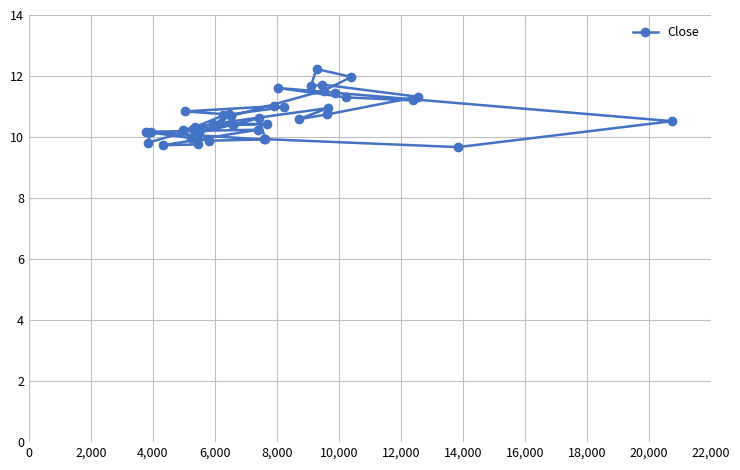

What is the maximum value shown in the chart?

12.2